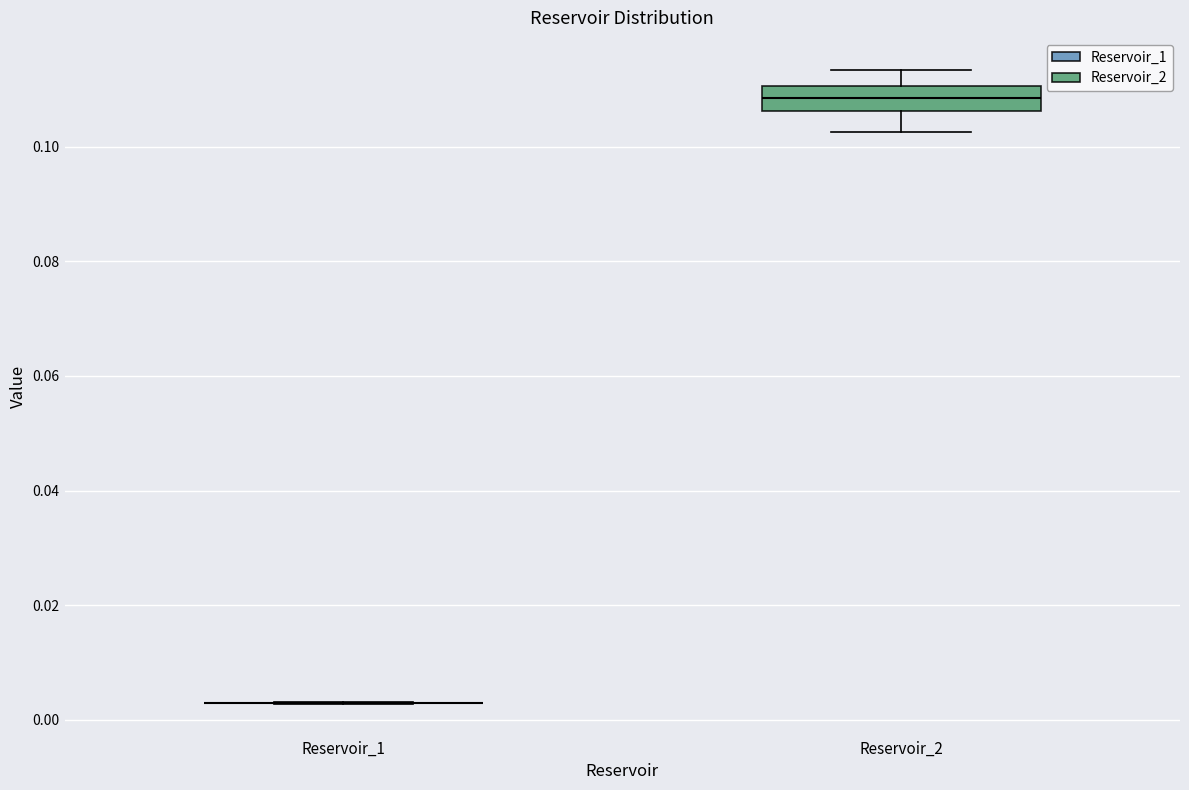

Where is the upper edge of the box for Reservoir_2 on the y-axis? The values are not printed on the chart, so give them approximately, as read against the axis.

0.110